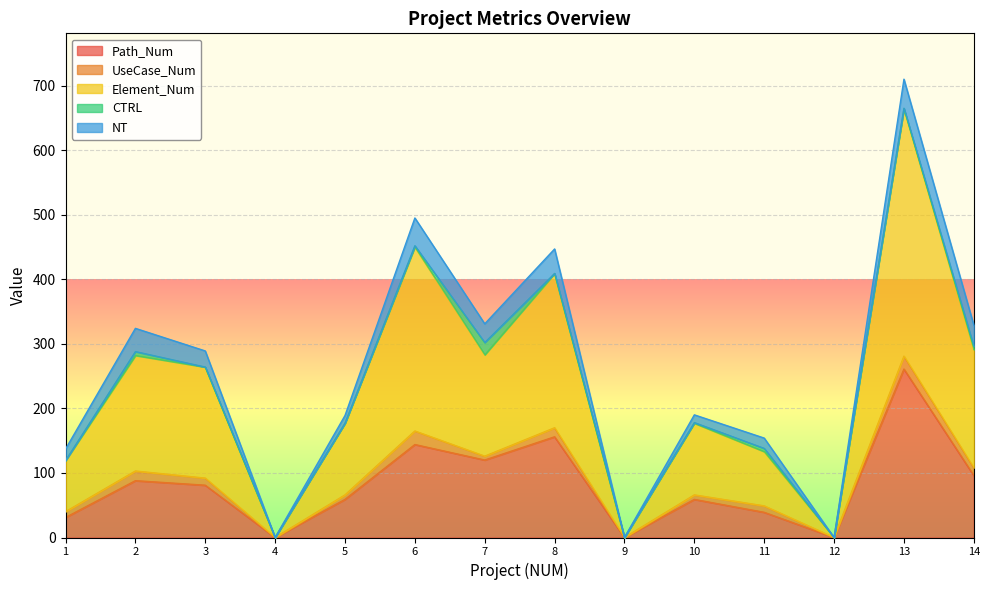

The value of Path_Num at 2 is 88. True or false?

True